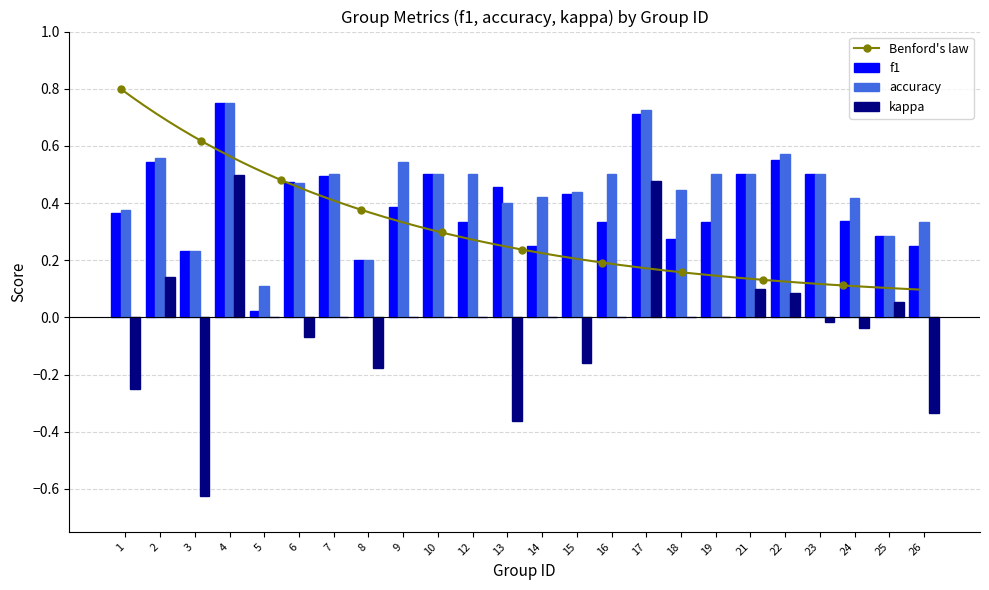

True or false: accuracy has a value of 0.3 at 10.

False